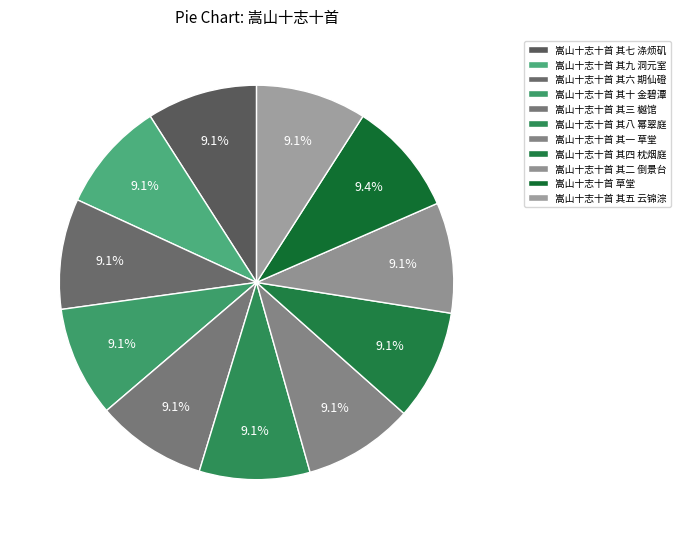

Is 嵩山十志十首 其七 涤烦矶 the majority of the pie?

No